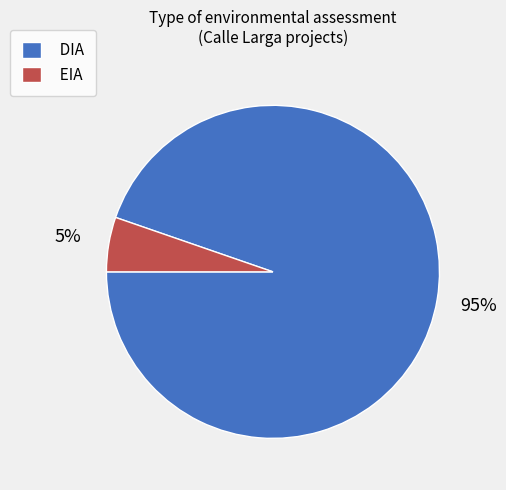

How many segments does this pie chart have?

2